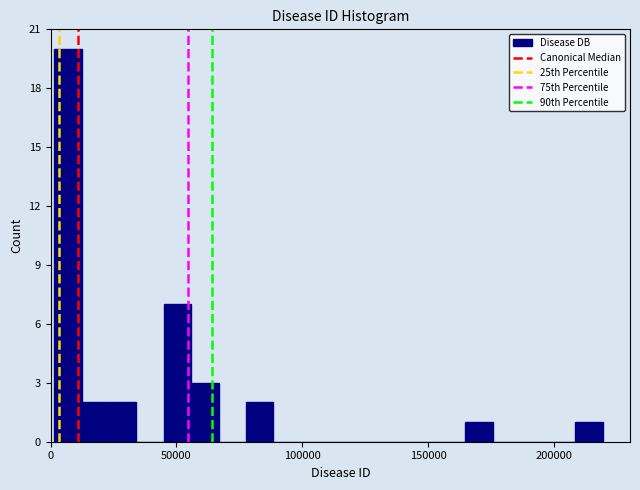

Read against the x-axis, roughly where is the centre of the tallest bar?

5000